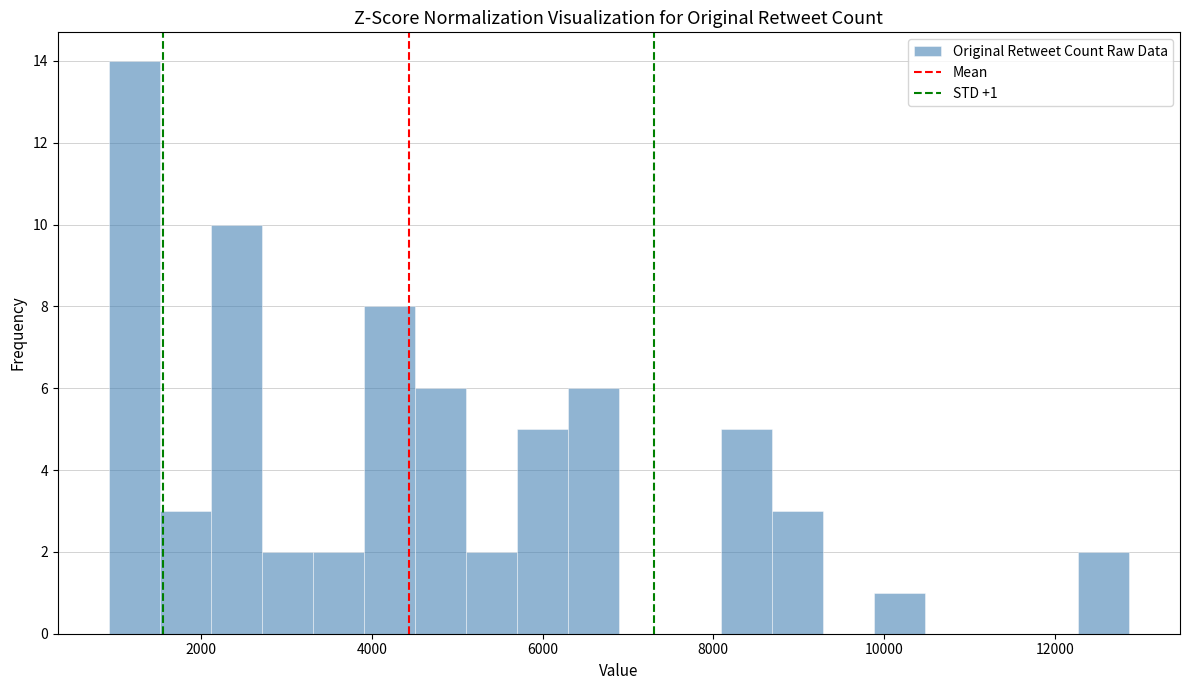

Read against the x-axis, roughly where is the centre of the tallest bar?

1200